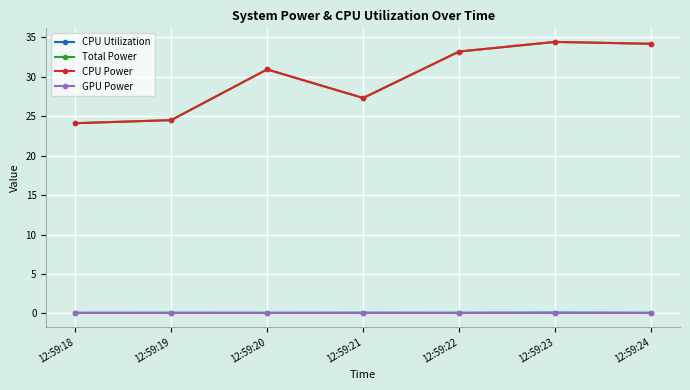

Reading left to right, what are all the values shown in this chart?

CPU Utilization: 0.1	0.1	0.1	0.1	0.1	0.1	0.1
Total Power: 24.1	24.5	30.9	27.3	33.2	34.4	34.2
CPU Power: 24.1	24.5	30.9	27.3	33.2	34.4	34.2
GPU Power: 0.0	0.0	0.0	0.0	0.0	0.0	0.0